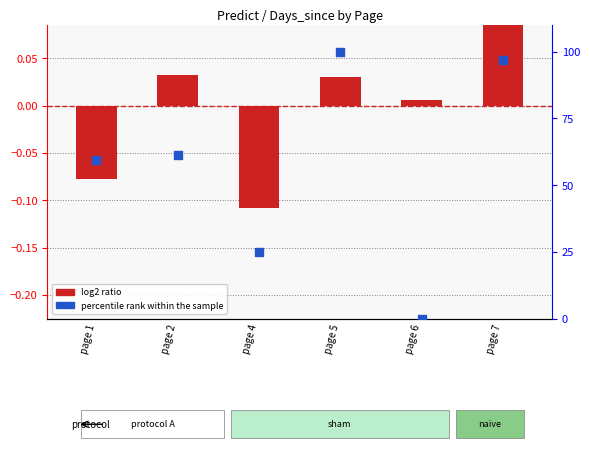

Which series contains the highest Y value?

percentile rank within the sample